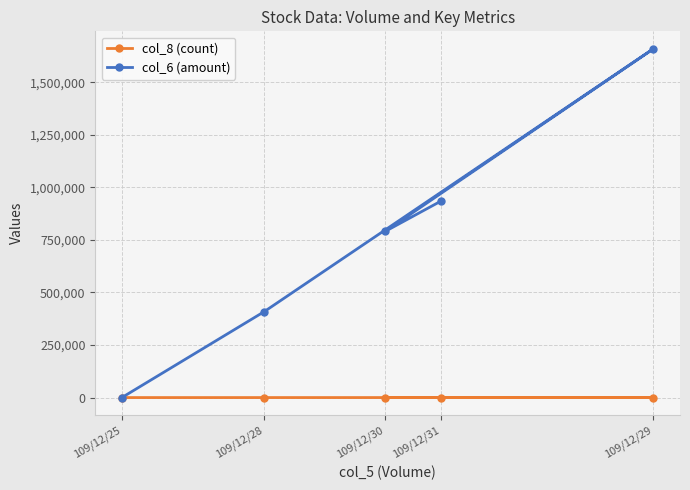

Is it true that col_6 (amount) equals 1659040 at 109/12/29?

True